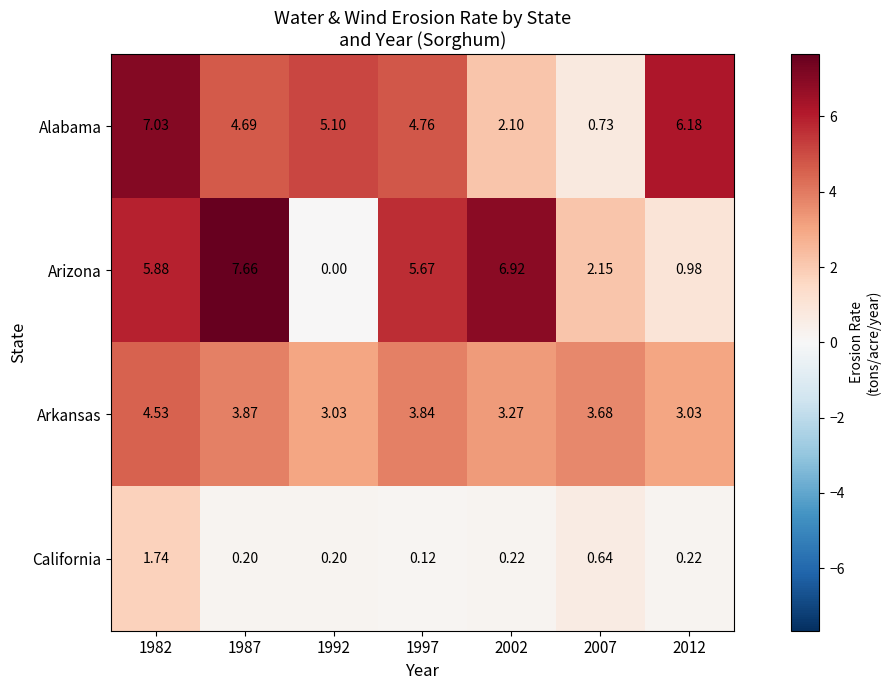

Which series has the widest spread of values?

Arizona